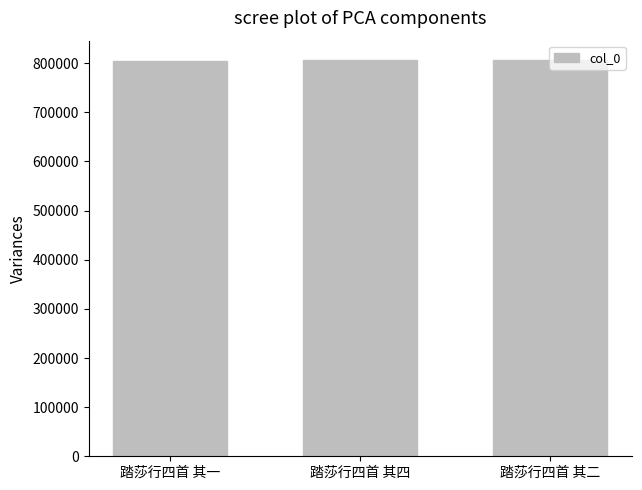

What is the smallest value displayed?

805269